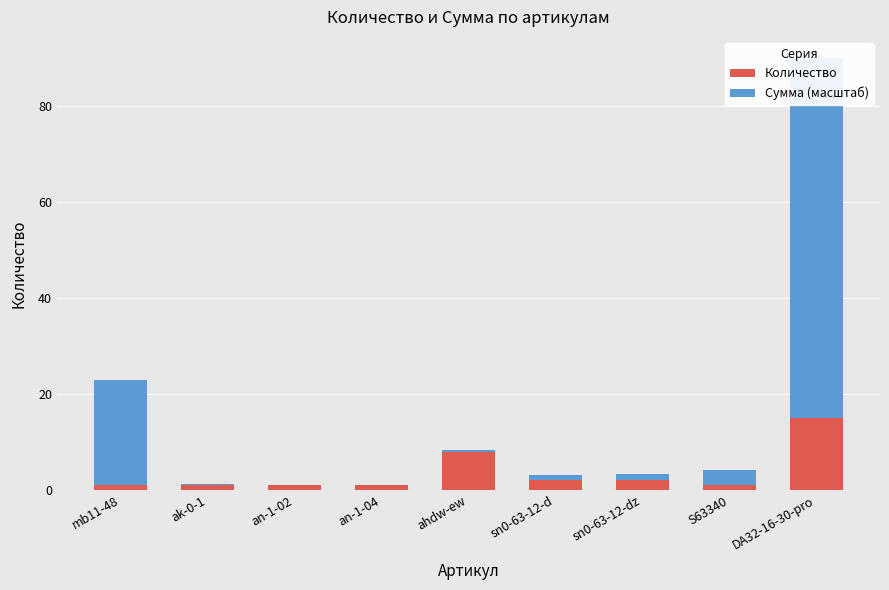

The value of Количество at sn0-63-12-dz is 2.0. True or false?

True